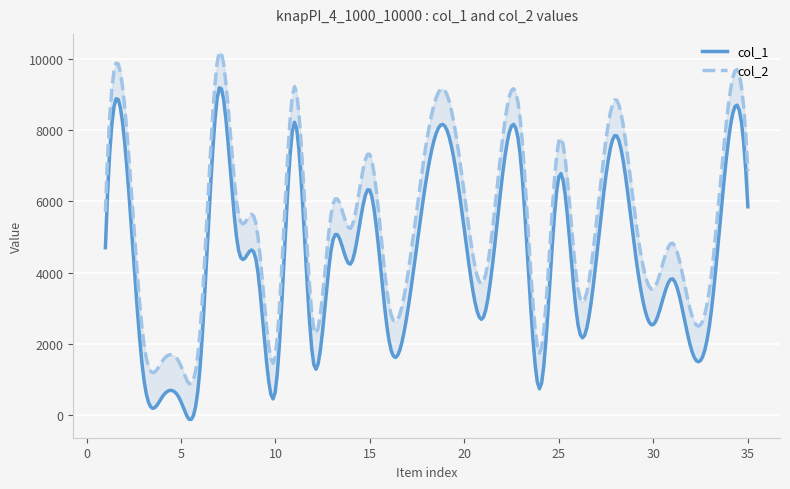

What is the sum of all col_2 values?

187899